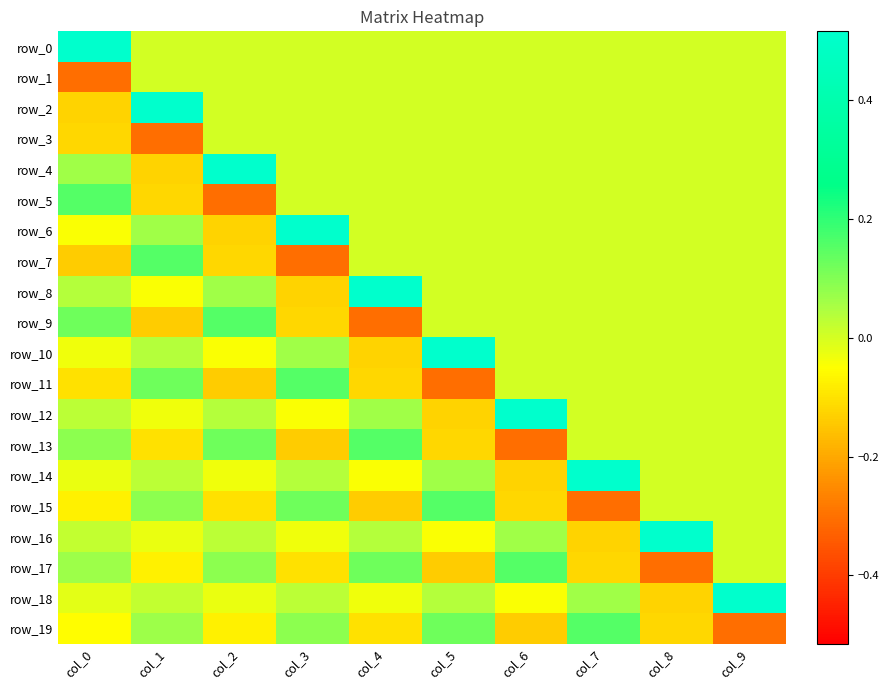

What is the difference between the maximum and minimum values in the row_11 series?

0.5